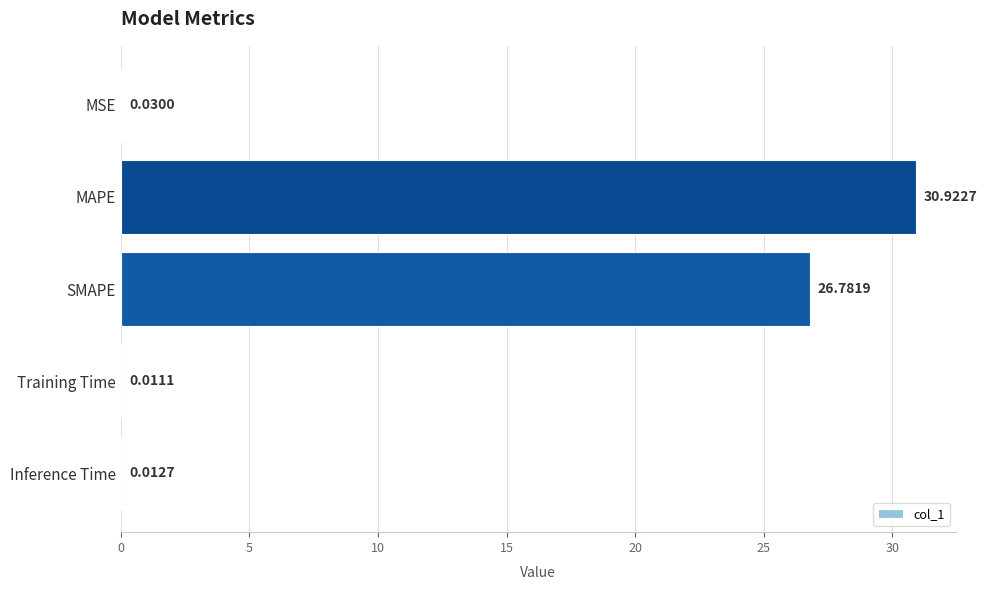

Does the chart contain stacked bars?

No